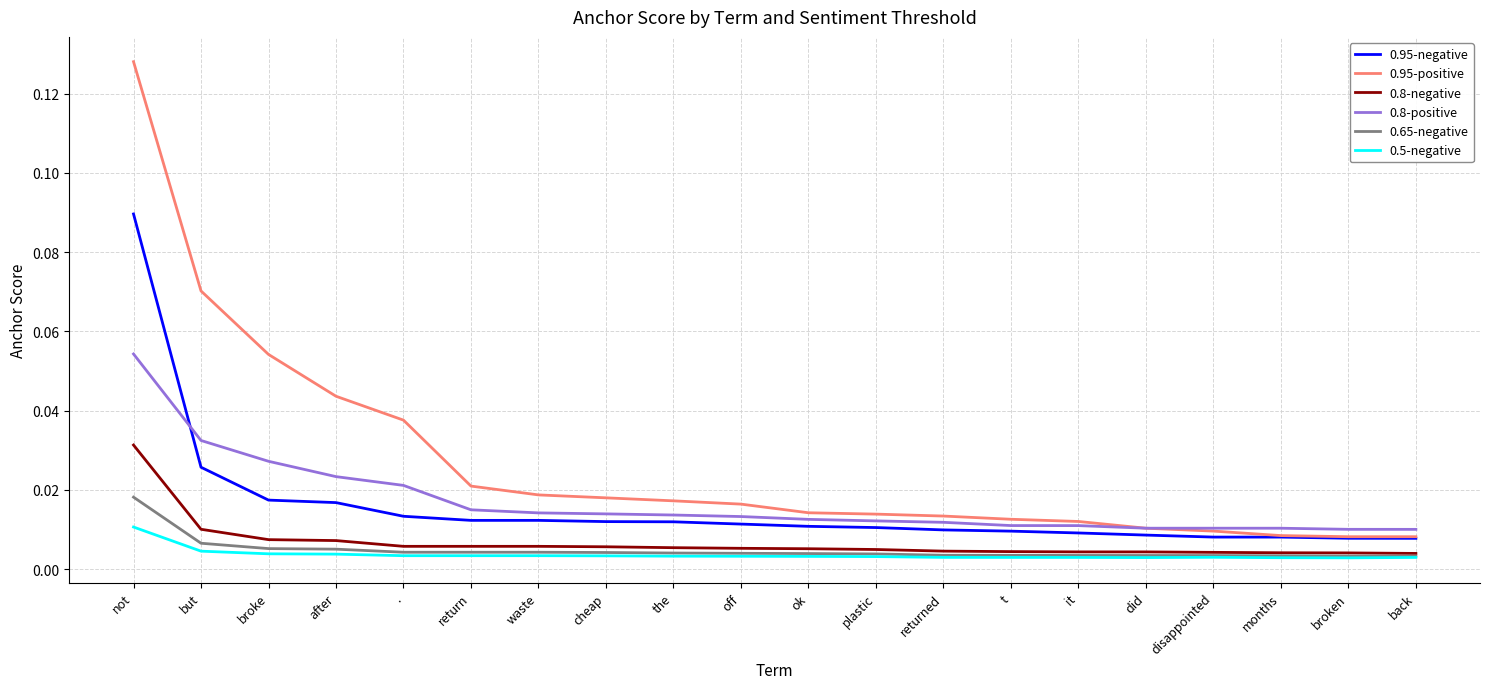

True or false: 0.95-positive and 0.5-negative intersect in this chart.

False